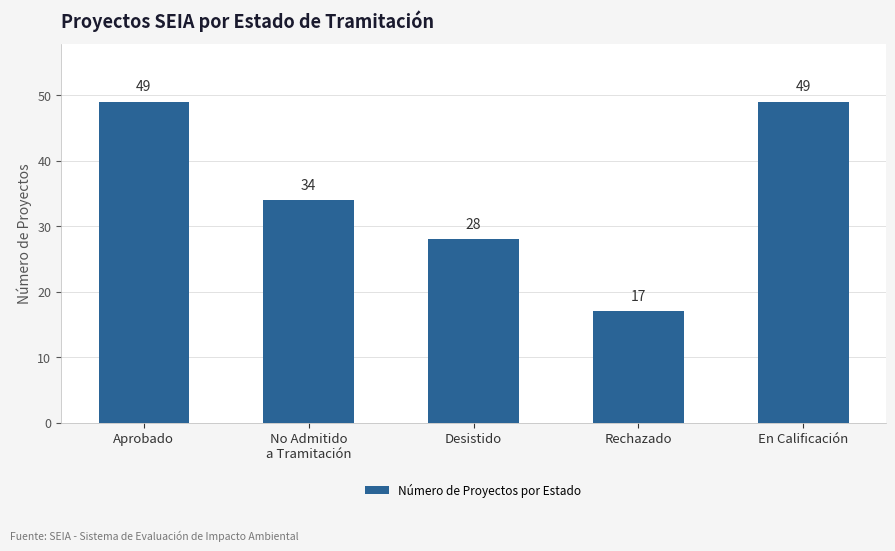

Between Aprobado and Desistido, which is larger?

Aprobado